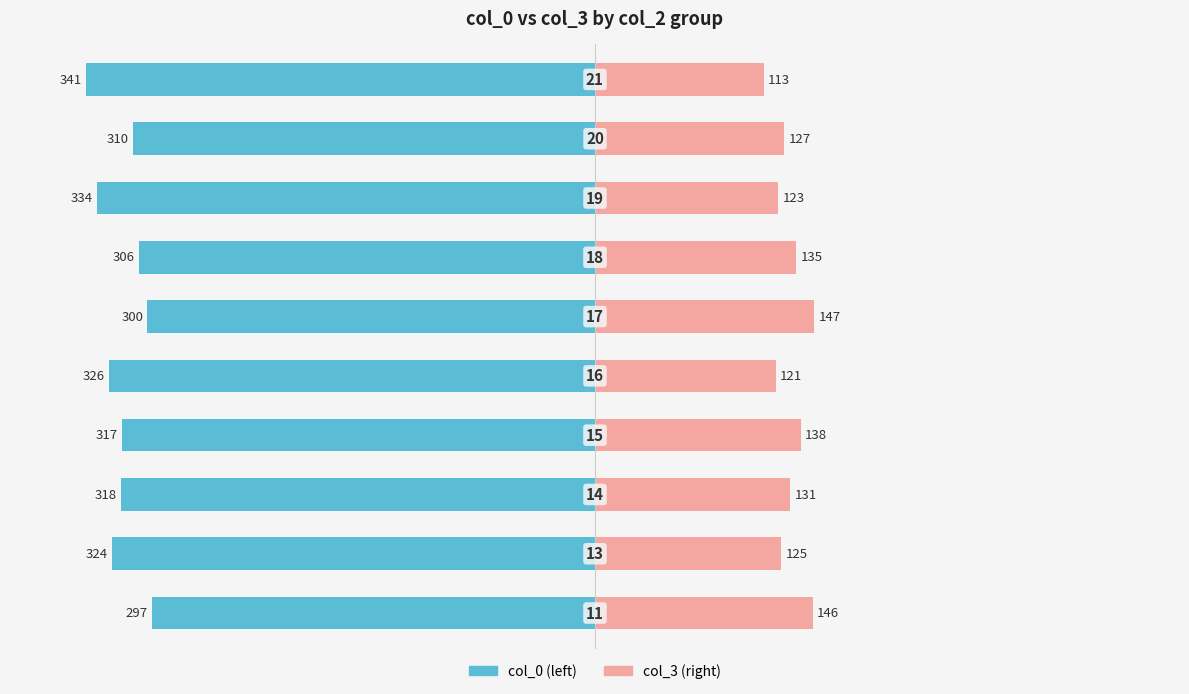

How many values in the col_3 series exceed 38?

5